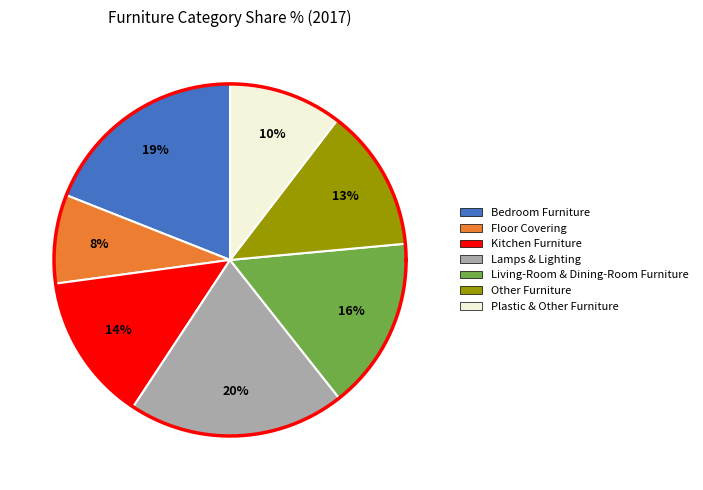

The Plastic & Other Furniture slice represents 3% of the pie. True or false?

False